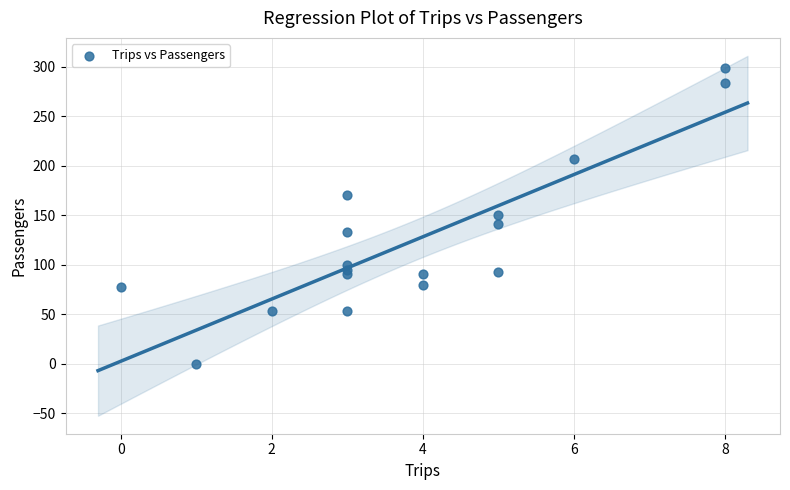

What is the range of X values (max minus min)?

8